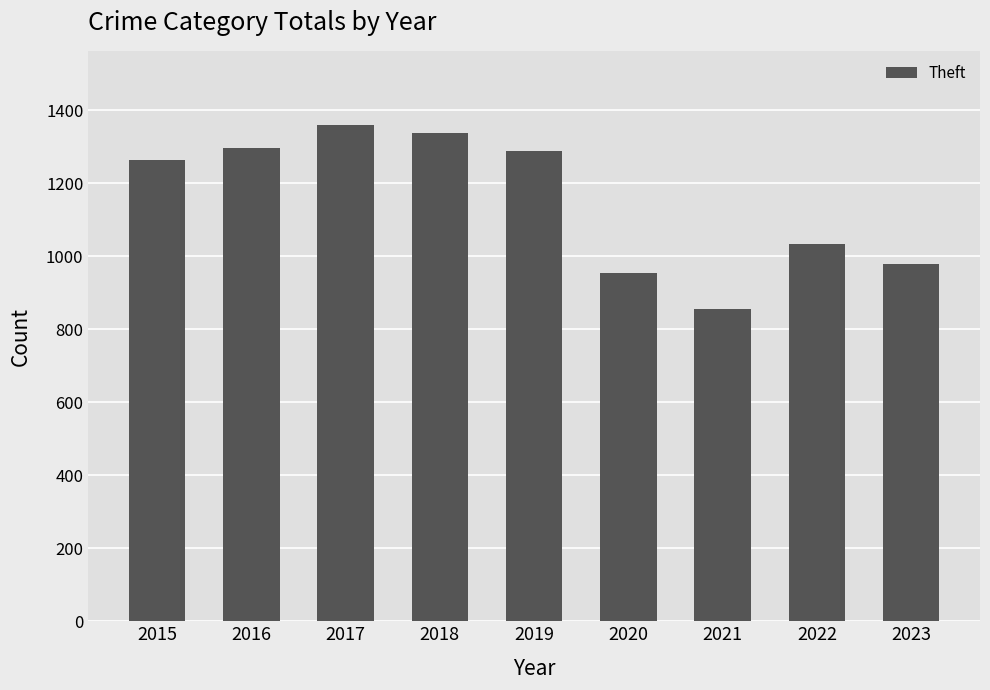

What is the value of the 3rd bar from the left?

1359